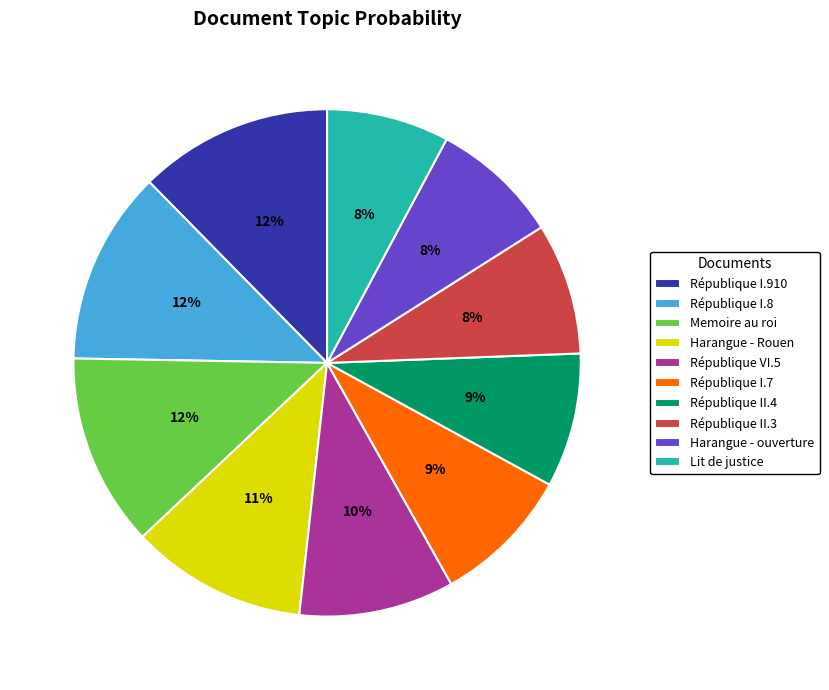

To the nearest percent, what is the difference between the Harangue - ouverture and Memoire au roi slice percentages?

4%